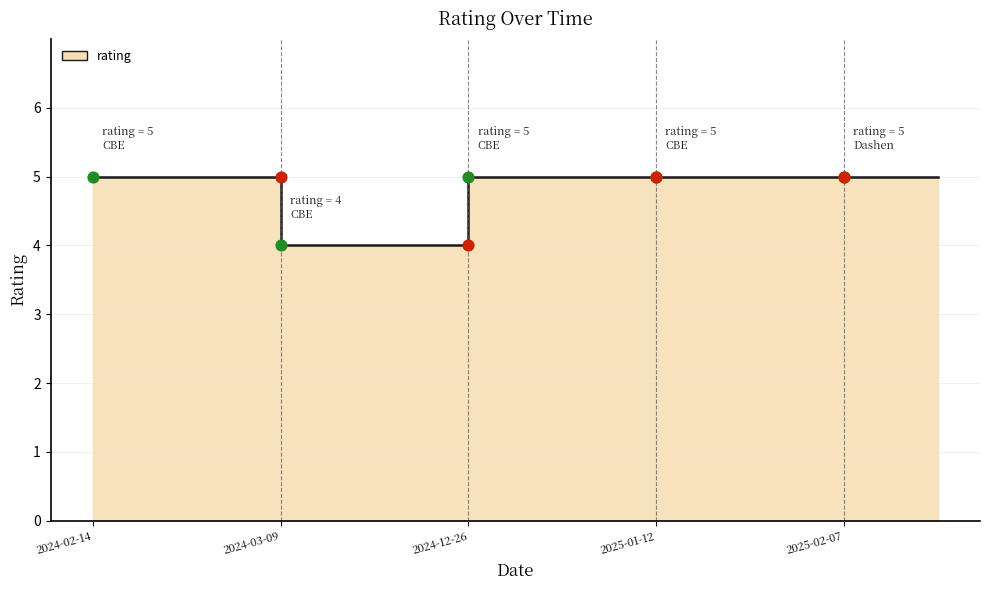

What is the ratio of the value at 2025-01-12 to the value at 2024-02-14?

1.0